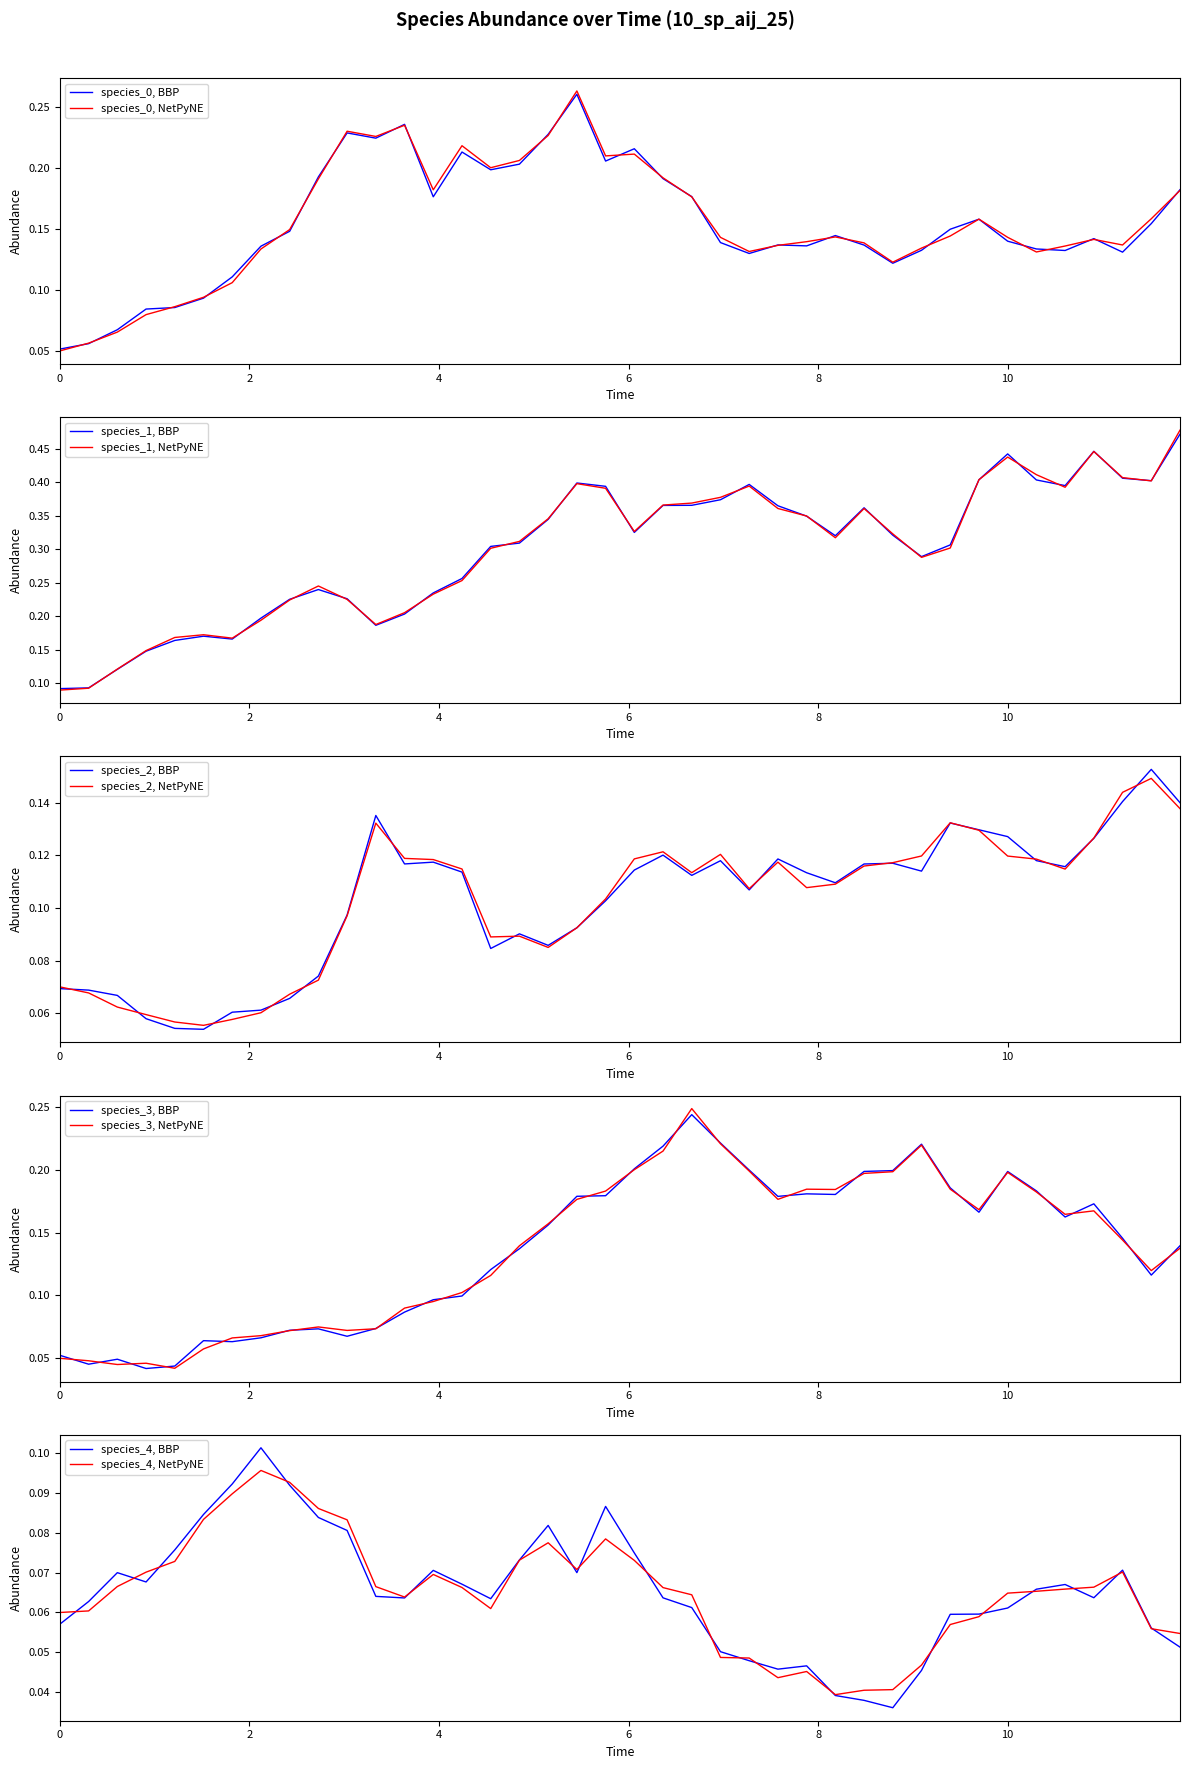

In species_0, how many points are higher than both neighbors (excluding endpoints)?

8